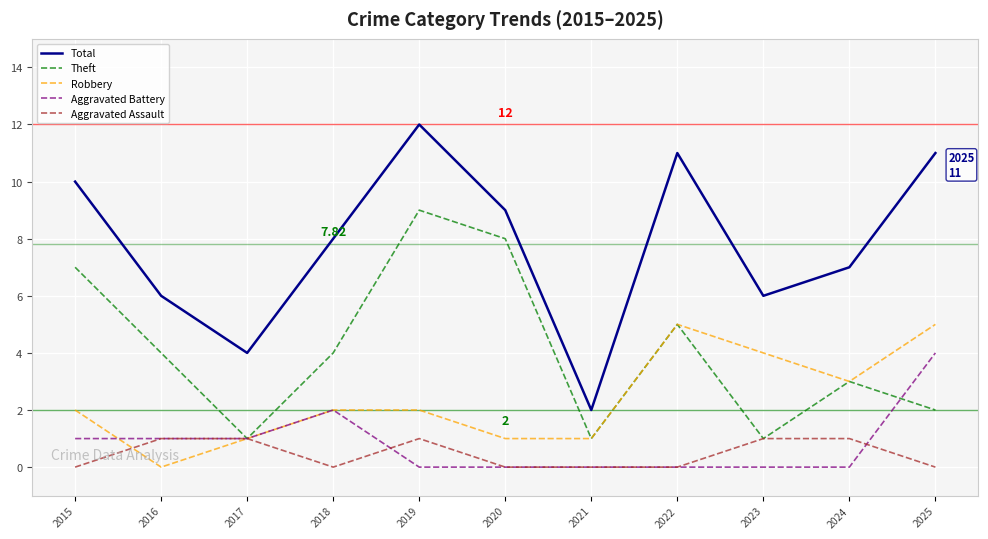

True or false: Aggravated Battery and Aggravated Assault cross at least once.

True